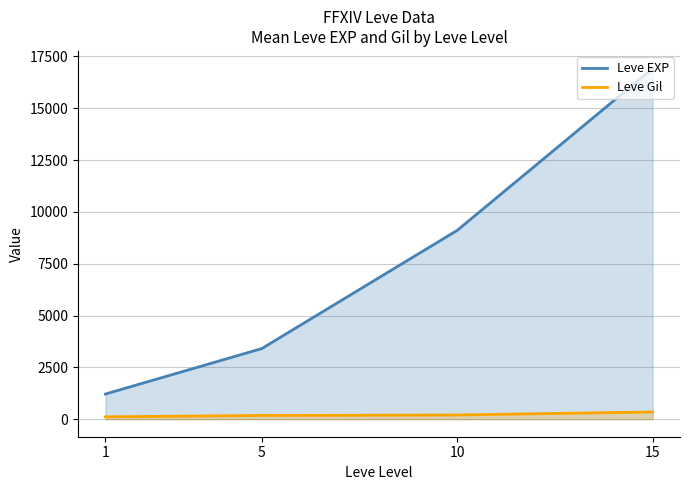

What are all the series names shown in the legend?

Leve EXP, Leve Gil